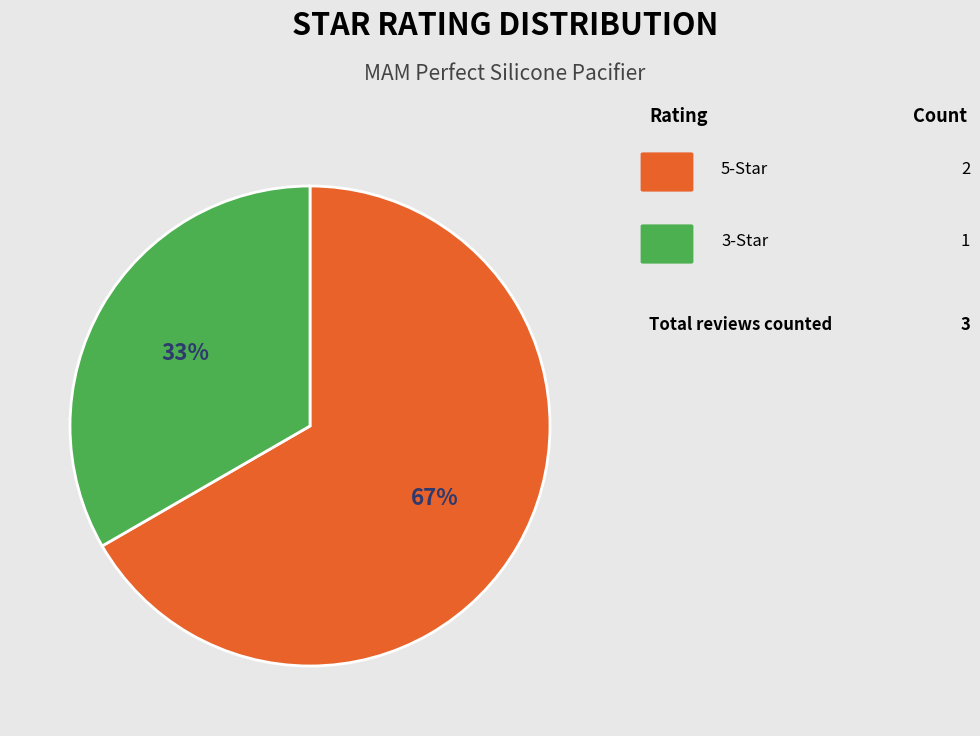

To the nearest percent, what is the average slice percentage?

50%